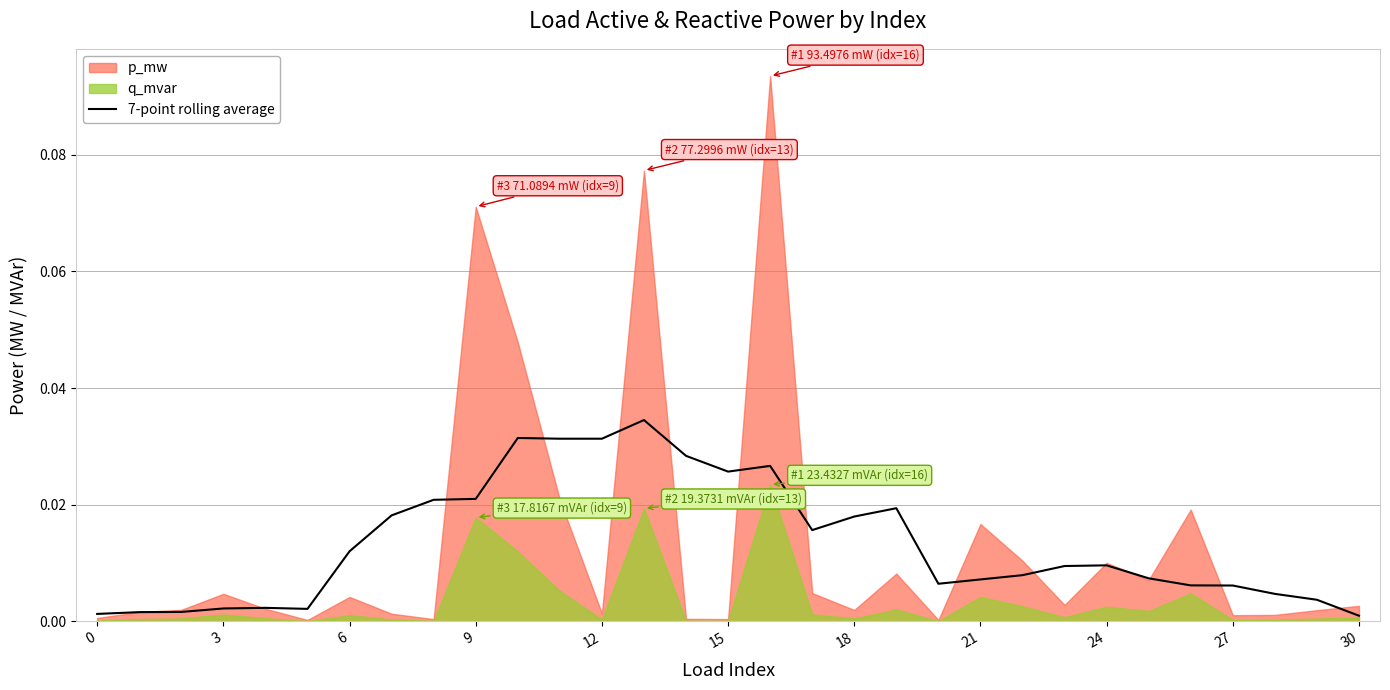

How many interior local peaks (higher than both neighbors) does the data have?

6